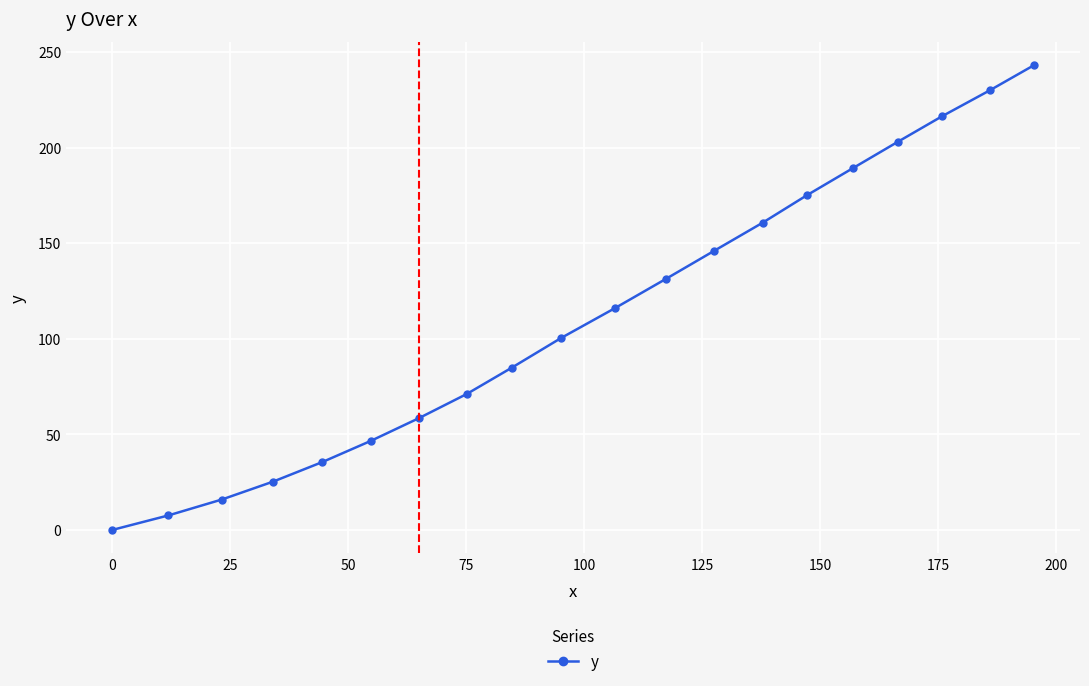

What is the greatest value displayed?

243.1